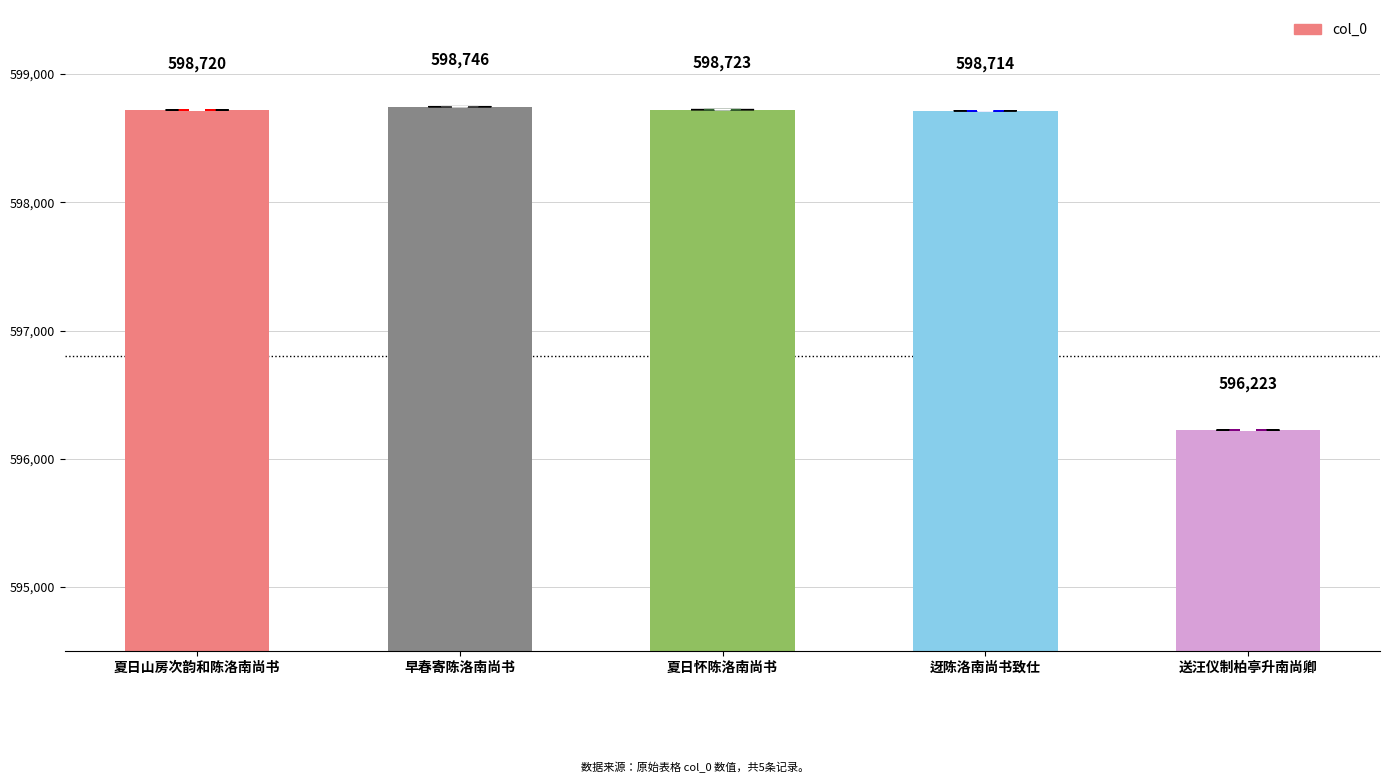

What is the smallest value displayed?

596223